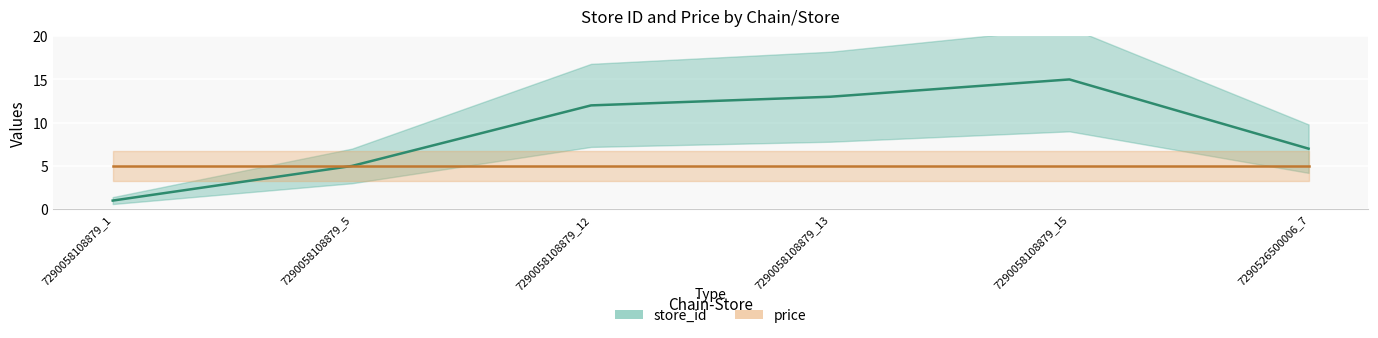

Reading left to right, what are all the values shown in this chart?

1	5	12	13	15	7